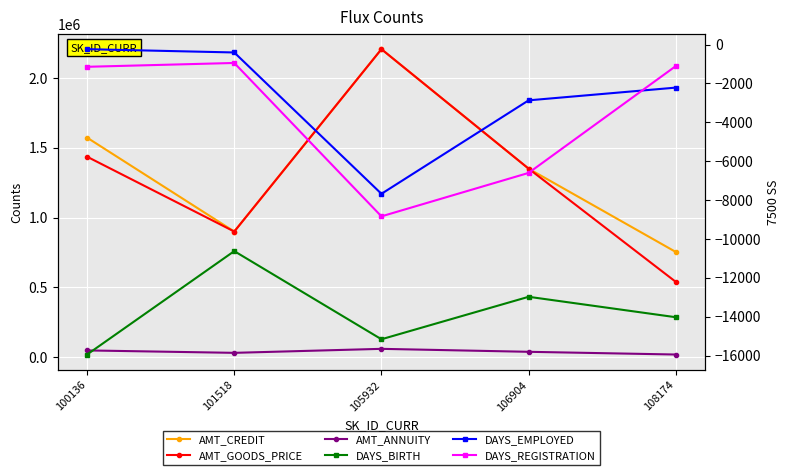

How many data points in DAYS_BIRTH are above -14030?

2